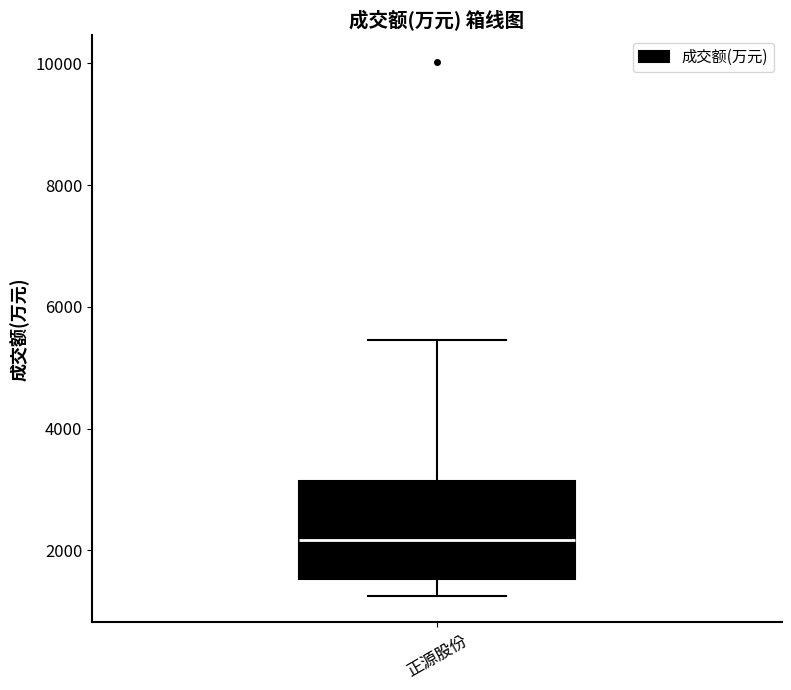

Read this box plot against the y-axis: the position of the median line, the range covered by the box, and the ends of both whiskers. The values are not printed on the chart, so give them approximately, as read against the axis.

median 2200, box 1600 to 3200, whiskers 1200 to 5400